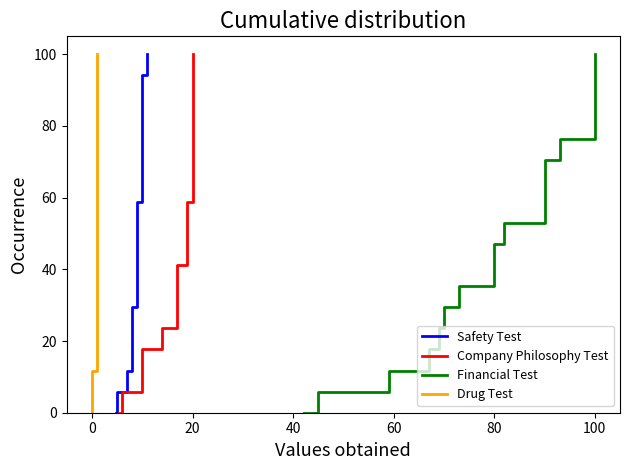

What are all the series names shown in the legend?

Safety Test, Company Philosophy Test, Financial Test, Drug Test